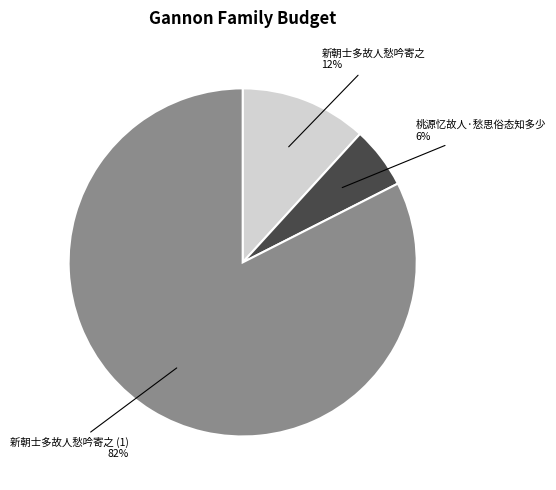

How many segments does this pie chart have?

3